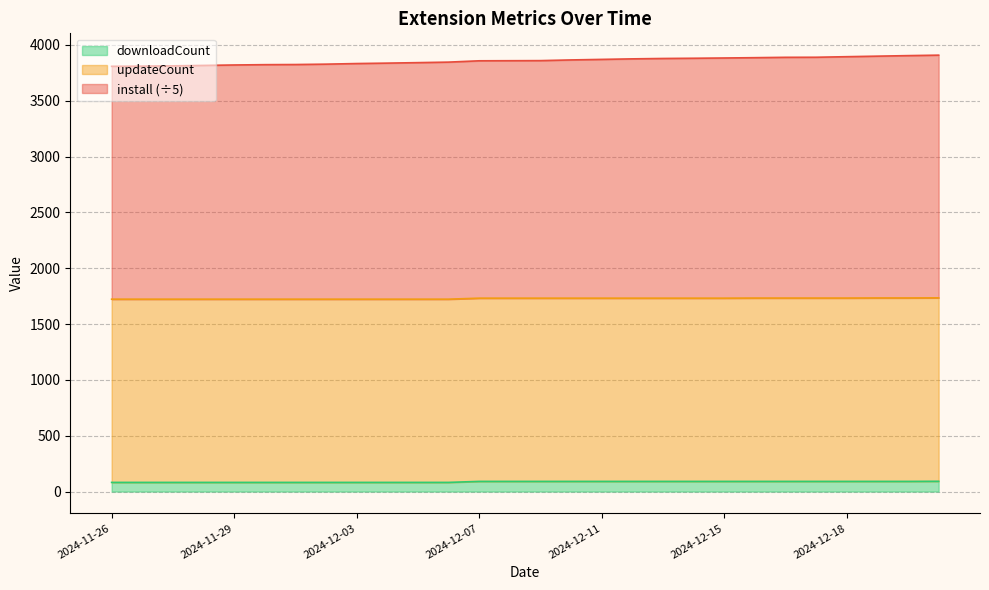

What is the sum of all downloadCount values?

2441.0